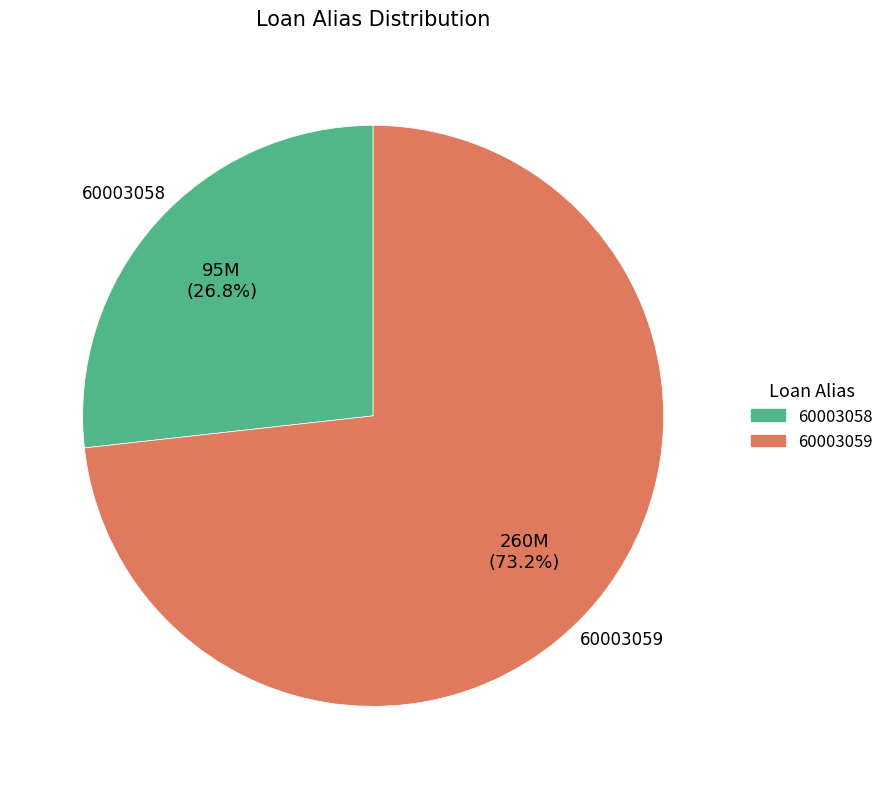

Approximately how many times larger is the value at 60003059 compared to 60003058?

2.7